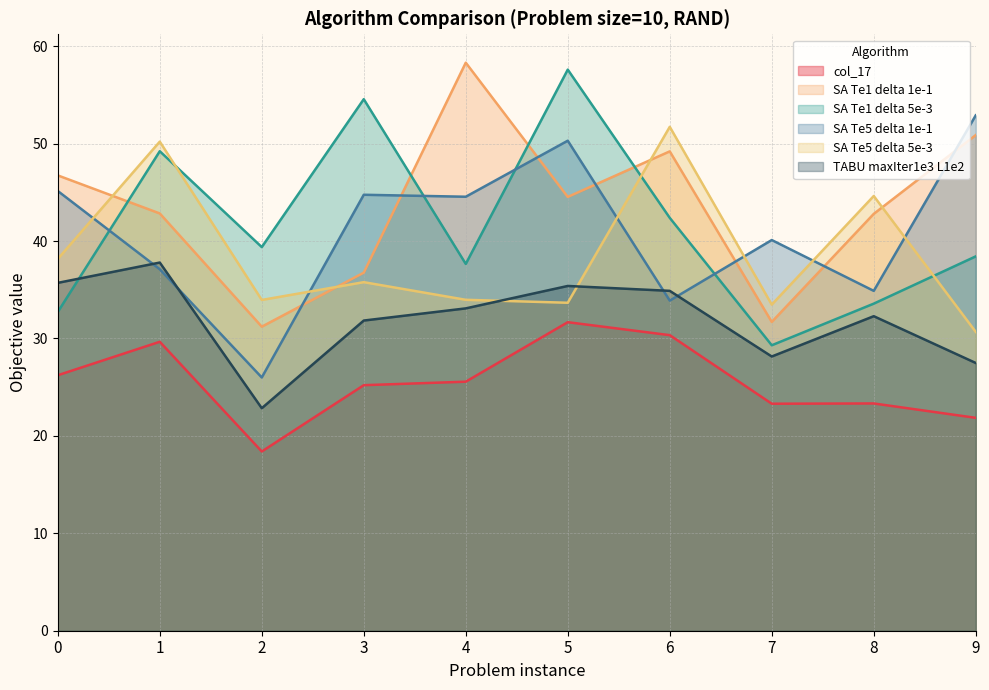

The value of SA Te5 delta 5e-3 at 1 is 50.2. True or false?

True